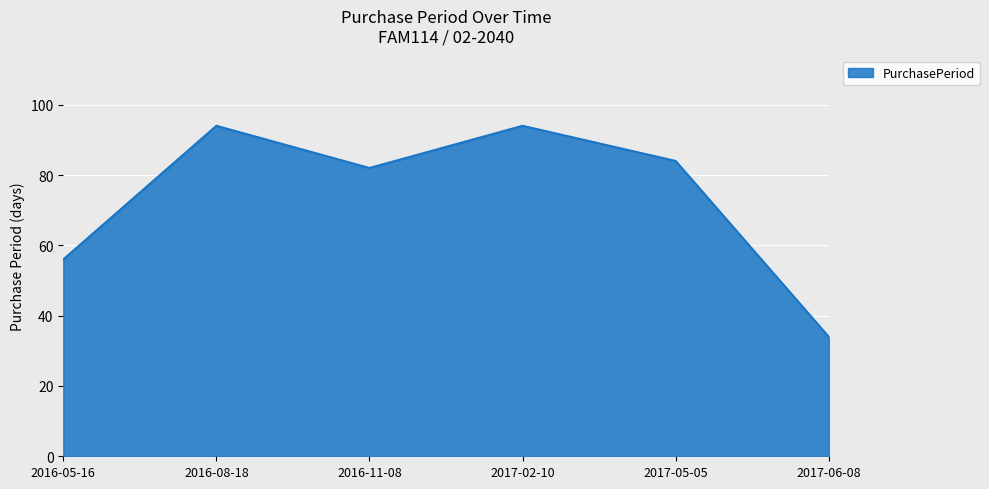

Where is the first local maximum?

2016-08-18